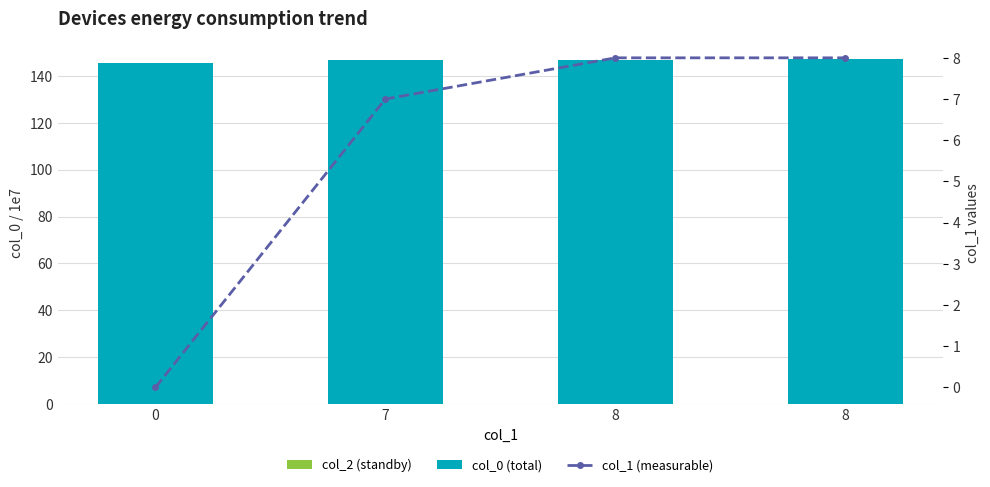

List the labels in order of col_1 (measurable) value, smallest first.

0, 7, 8, 8